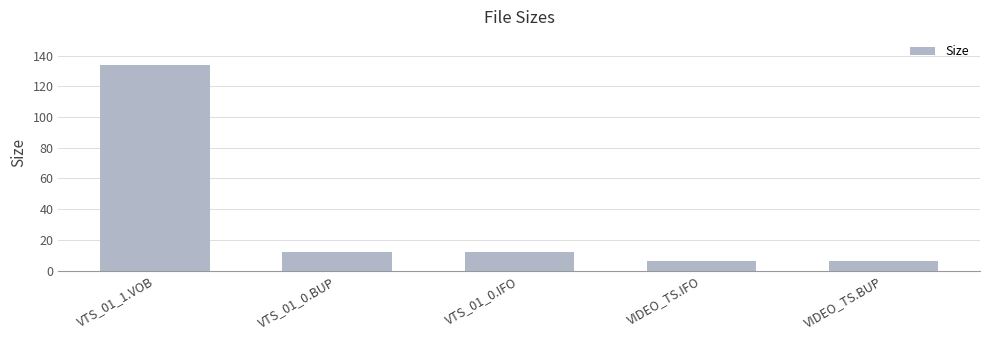

Approximately how many times larger is the value at VTS_01_1.VOB compared to VIDEO_TS.IFO?

22.3